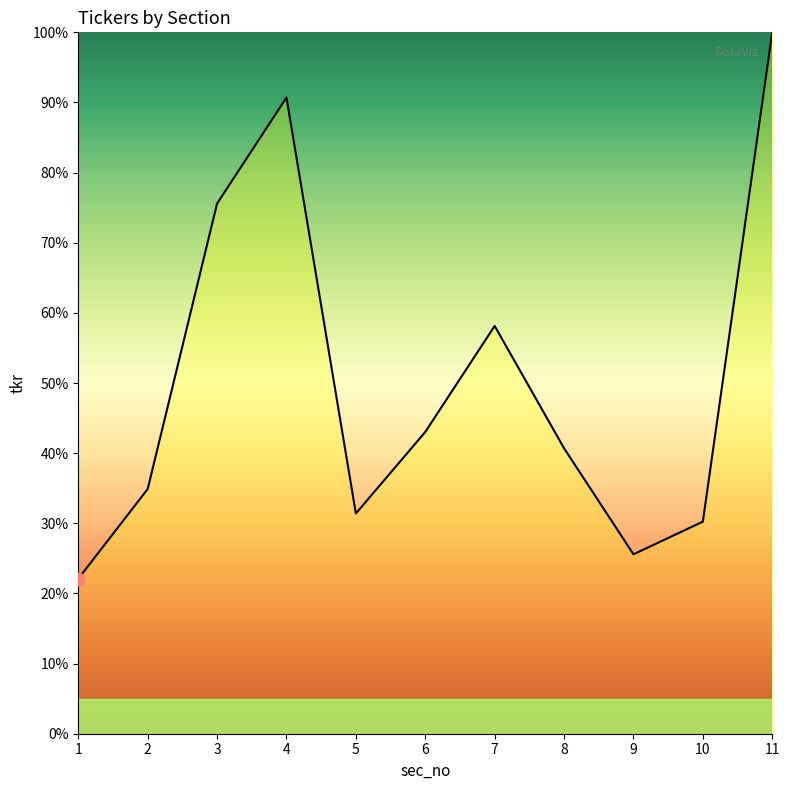

What is the ratio of the value at 6 to the value at 7?

0.7